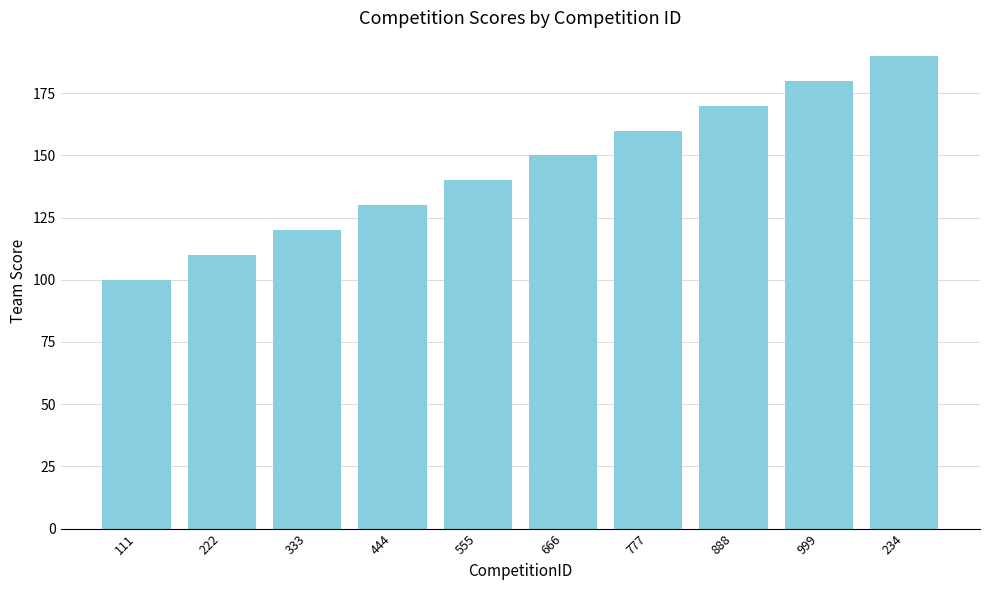

Count the number of categories in the chart.

10